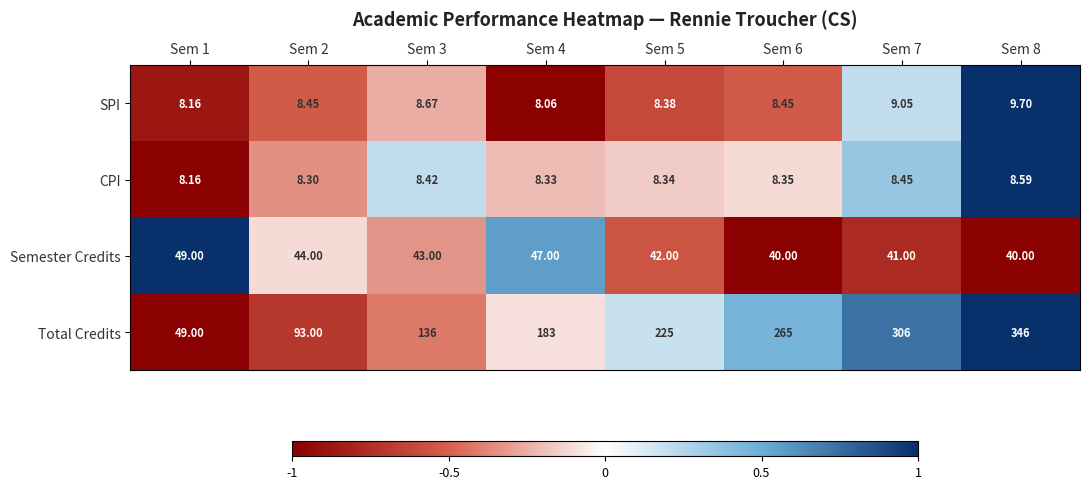

Which series has the largest total across all categories?

Total Credits